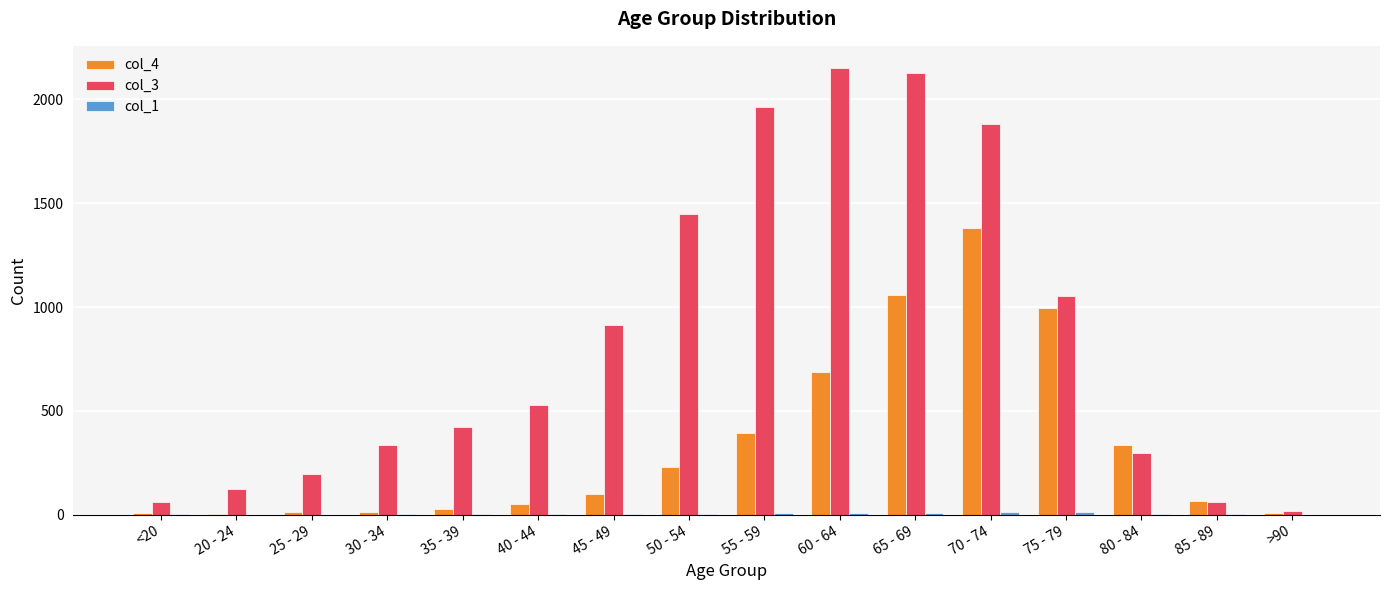

Count the number of categories in the chart.

16